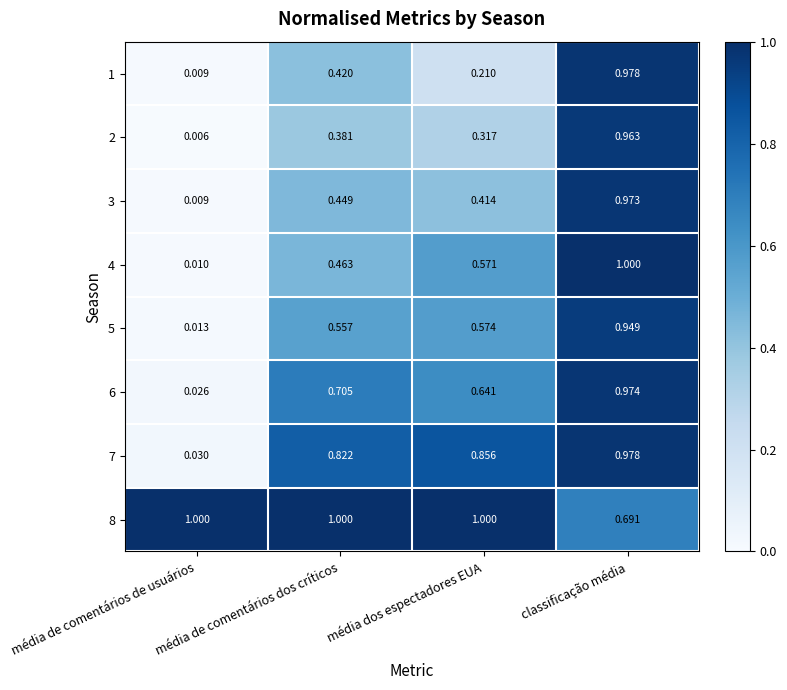

Reading left to right, extract all data points from this chart.

row_0: média de comentários de usuários=0.0	média de comentários dos críticos=0.4	média dos espectadores EUA=0.2	classificação média=1.0
row_1: média de comentários de usuários=0.0	média de comentários dos críticos=0.4	média dos espectadores EUA=0.3	classificação média=1.0
row_2: média de comentários de usuários=0.0	média de comentários dos críticos=0.4	média dos espectadores EUA=0.4	classificação média=1.0
row_3: média de comentários de usuários=0.0	média de comentários dos críticos=0.5	média dos espectadores EUA=0.6	classificação média=1.0
row_4: média de comentários de usuários=0.0	média de comentários dos críticos=0.6	média dos espectadores EUA=0.6	classificação média=0.9
row_5: média de comentários de usuários=0.0	média de comentários dos críticos=0.7	média dos espectadores EUA=0.6	classificação média=1.0
row_6: média de comentários de usuários=0.0	média de comentários dos críticos=0.8	média dos espectadores EUA=0.9	classificação média=1.0
row_7: média de comentários de usuários=1.0	média de comentários dos críticos=1.0	média dos espectadores EUA=1.0	classificação média=0.7